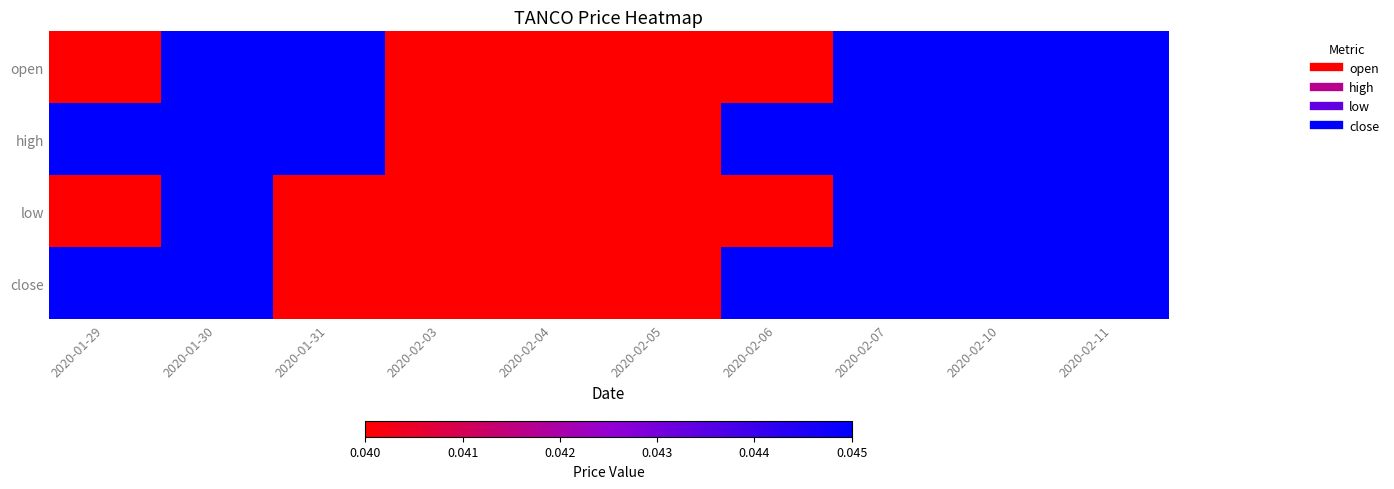

Which series changed the most between 2020-02-06 and 2020-02-07?

open